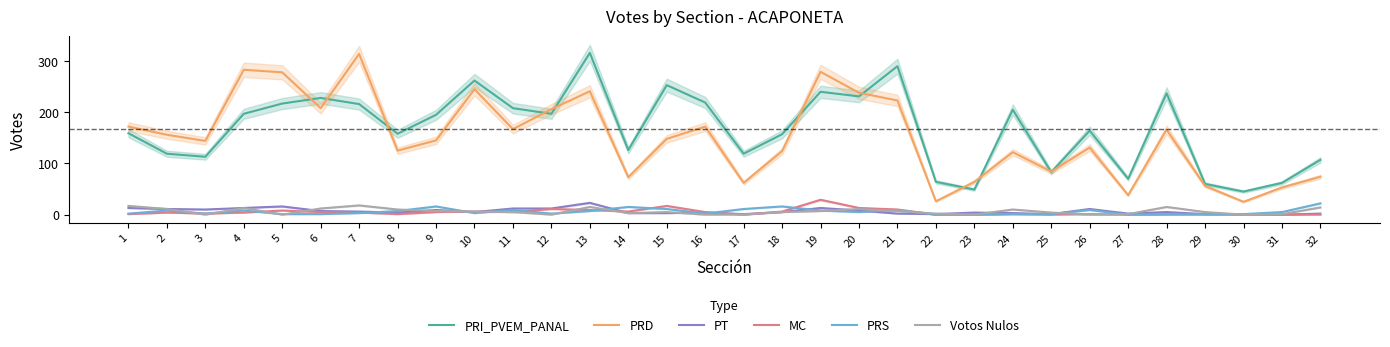

How many interior local peaks does the PRD series have?

9